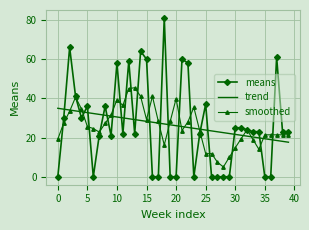

What are all the series names shown in the legend?

means, trend, smoothed